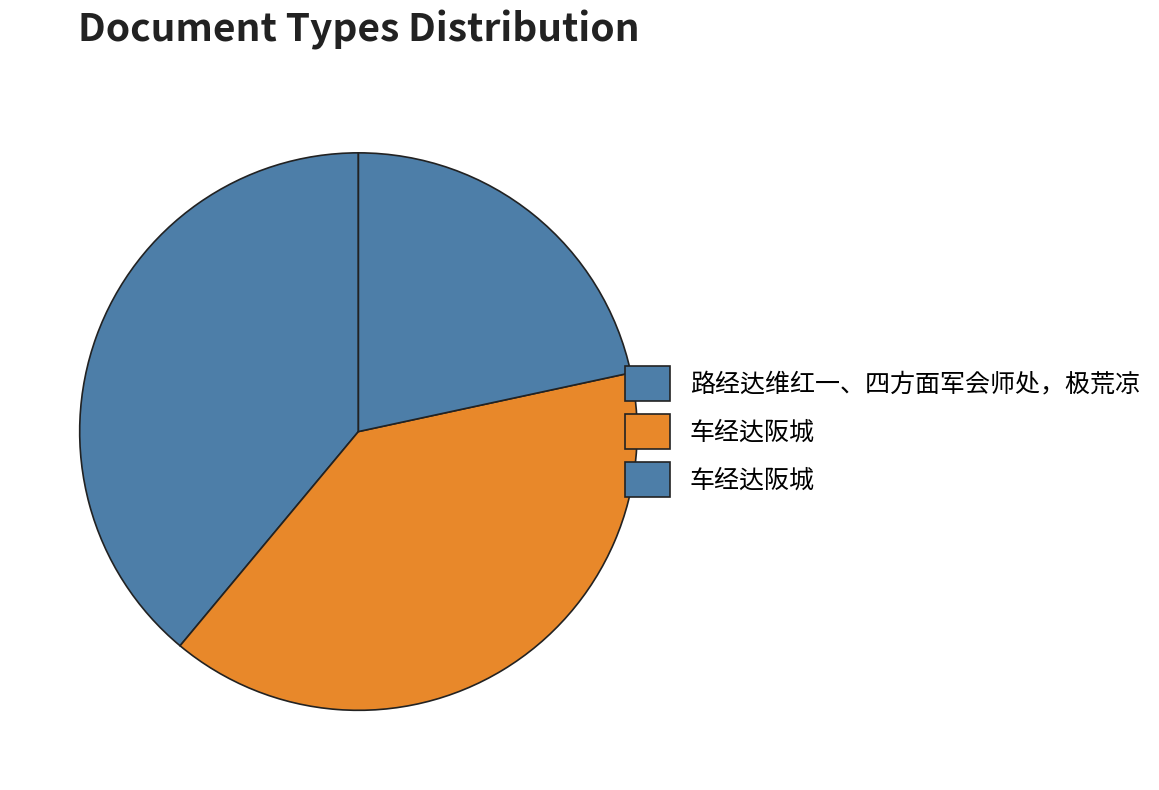

How many segments does this pie chart have?

3